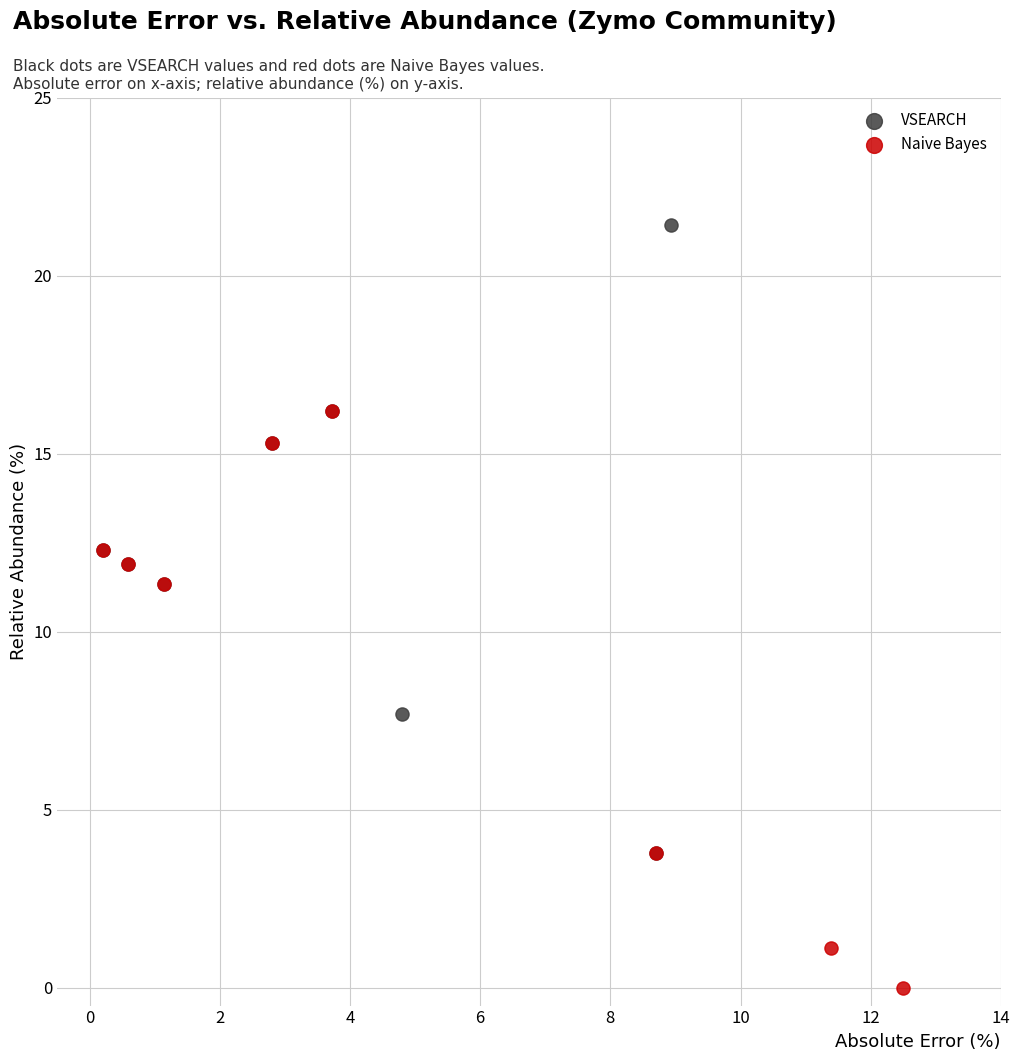

Which series contains the highest Y value?

VSEARCH